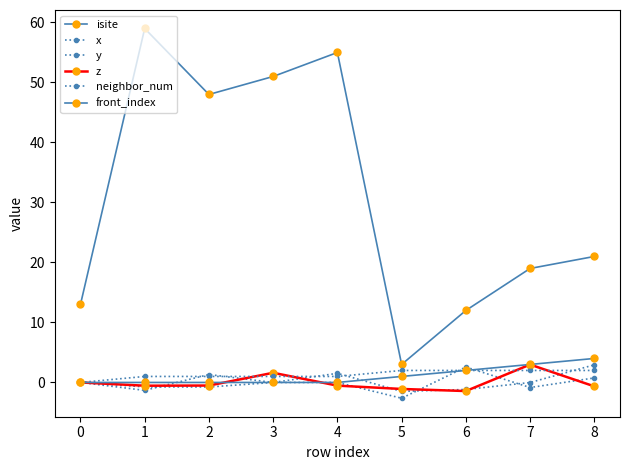

Between 1 and 6, which is larger?

1